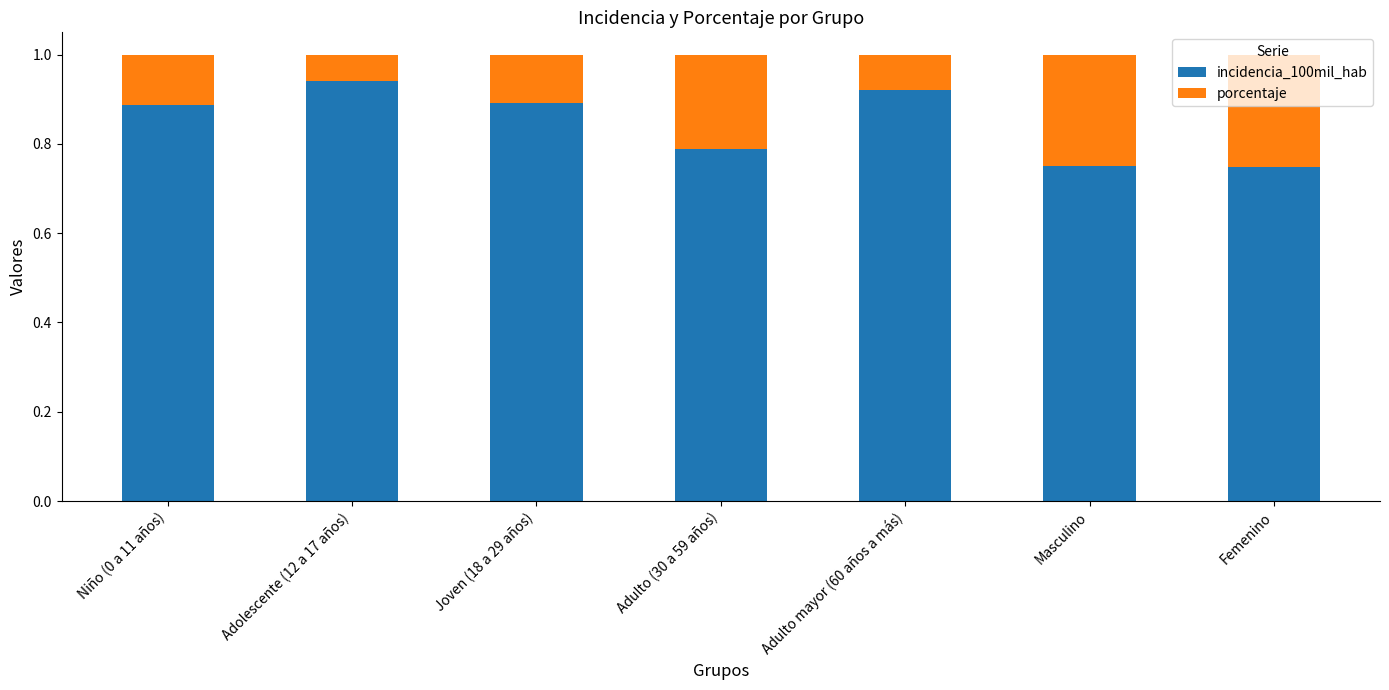

At which label does incidencia_100mil_hab reach its peak?

Adolescente (12 a 17 años)